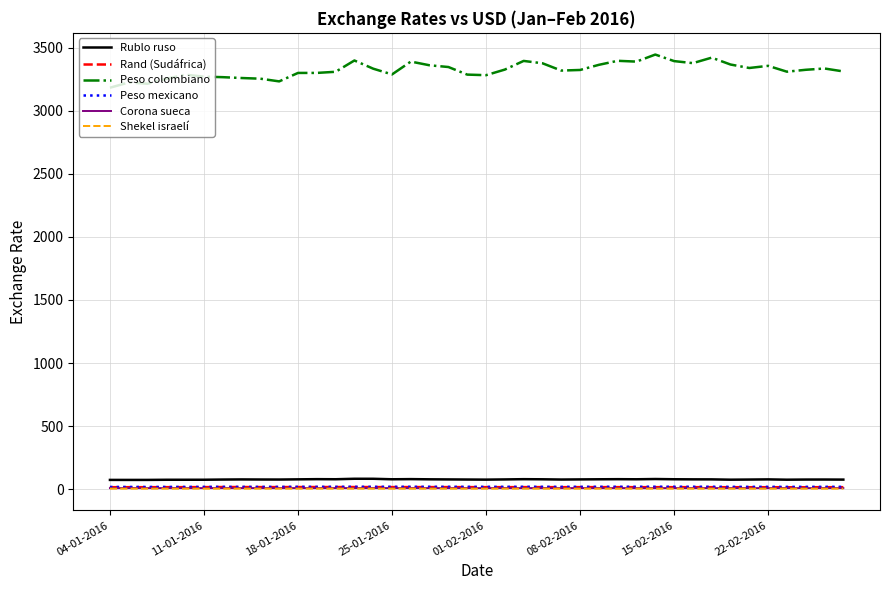

True or false: Peso colombiano and Corona sueca cross at least once.

False